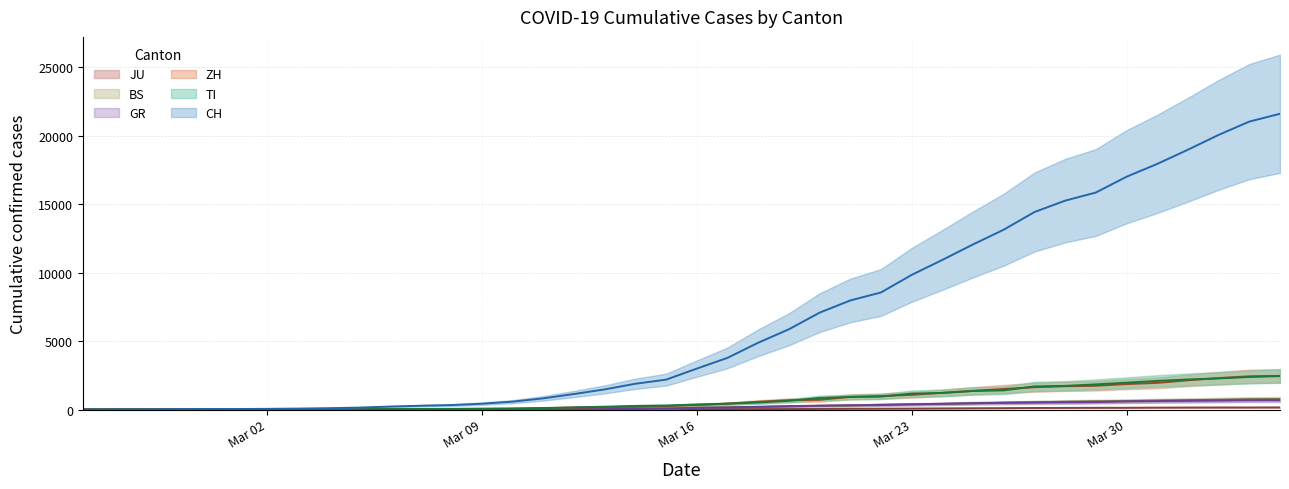

True or false: ZH has a value of 925 at 2020-03-21.

True